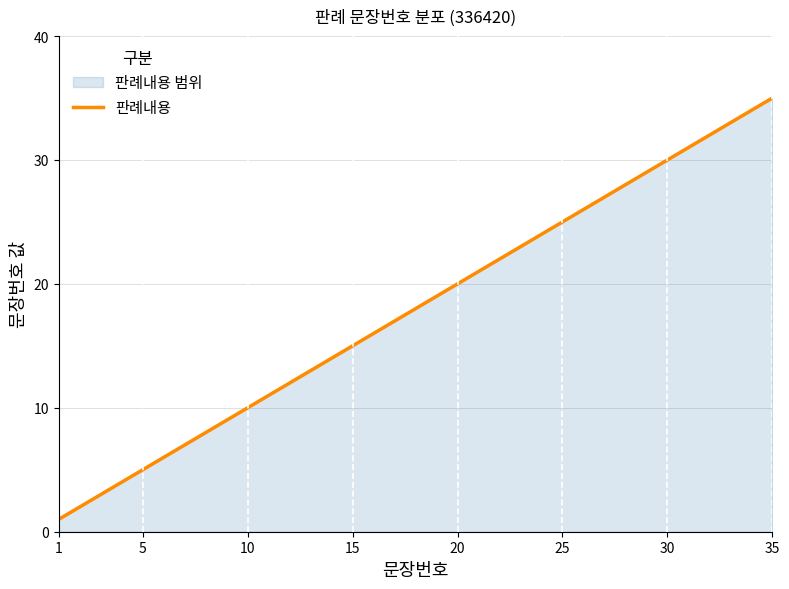

Reading right to left, transcribe all the data shown in this chart.

35	34	33	32	31	30	29	28	27	26	25	24	23	22	21	20	19	18	17	16	15	14	13	12	11	10	9	8	7	6	5	4	3	2	1